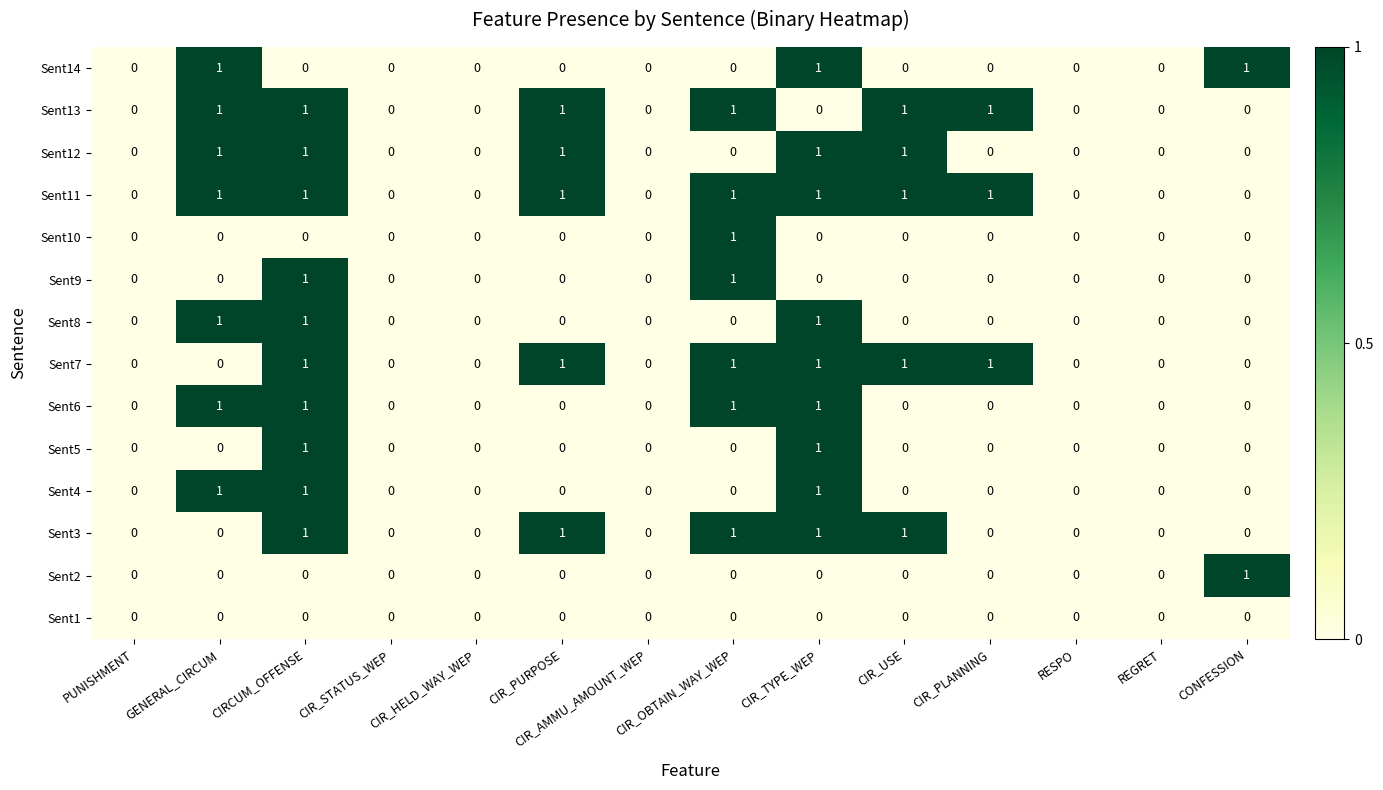

Which series has the largest total across all categories?

Sent11